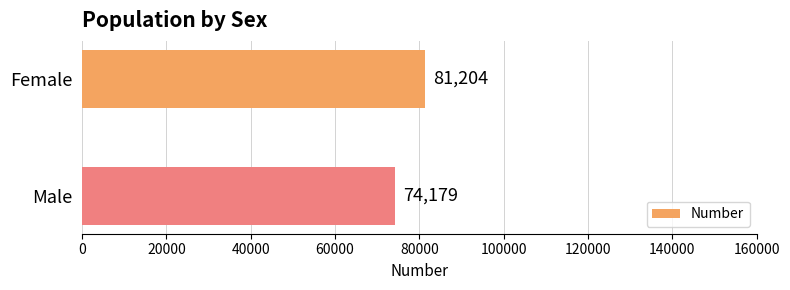

What is the ratio of the value at Male to the value at Female?

0.9